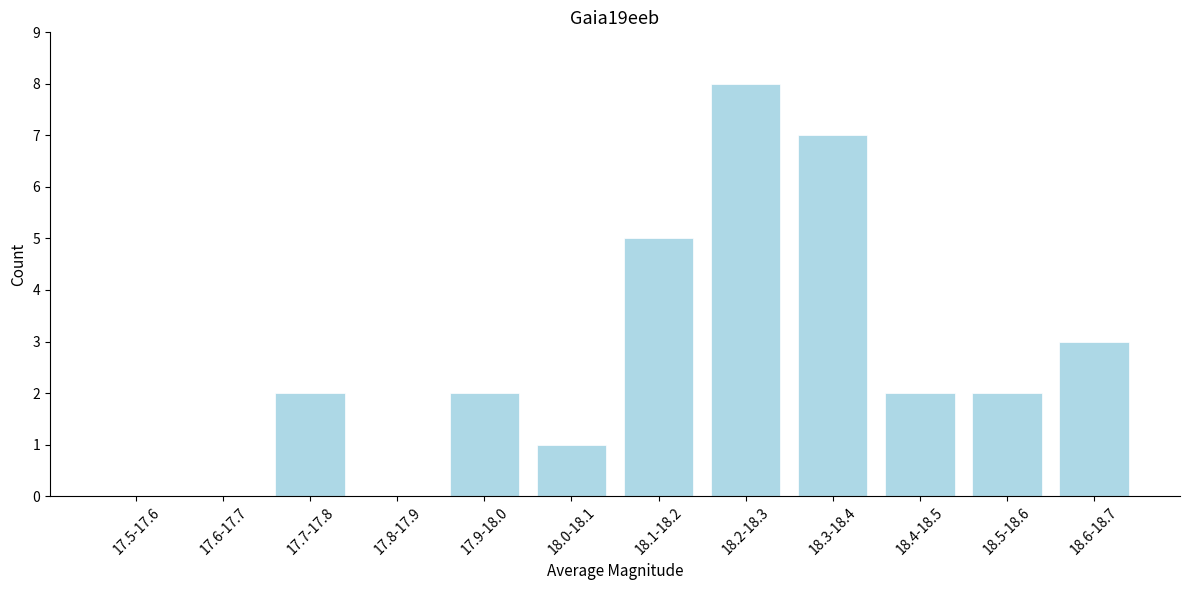

Reading left to right, transcribe all the data shown in this chart.

17.5-17.6=0	17.6-17.7=0	17.7-17.8=2	17.8-17.9=0	17.9-18.0=2	18.0-18.1=1	18.1-18.2=5	18.2-18.3=8	18.3-18.4=7	18.4-18.5=2	18.5-18.6=2	18.6-18.7=3